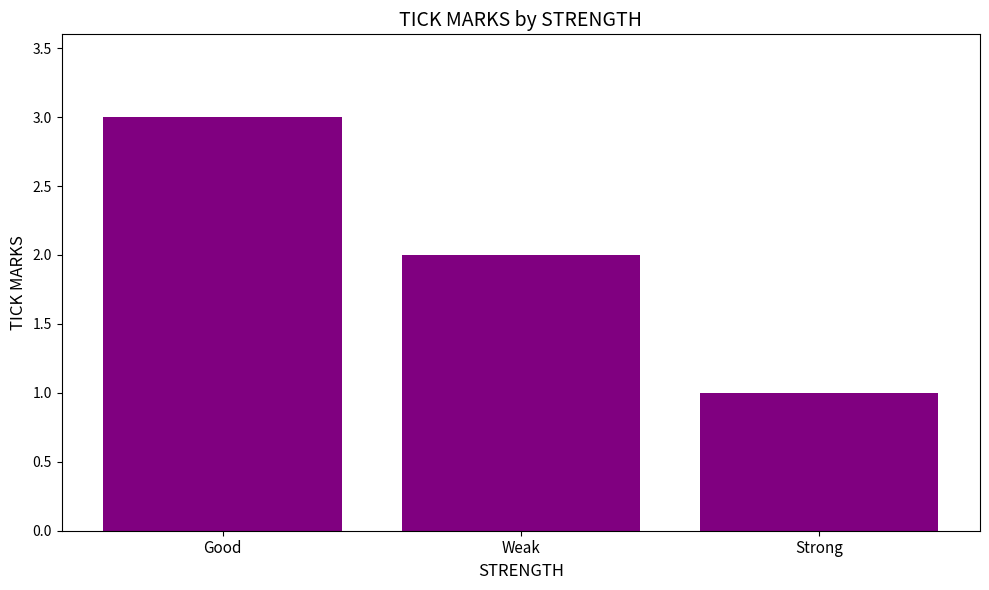

How many distinct data groups are displayed?

1